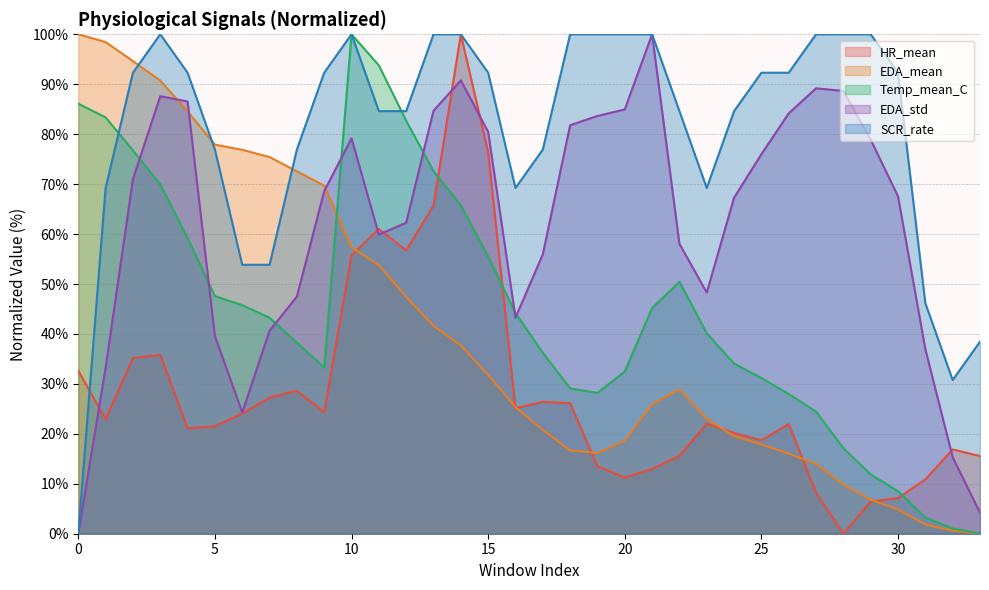

The value of Temp_mean_C at 70 is 7.9. True or false?

False